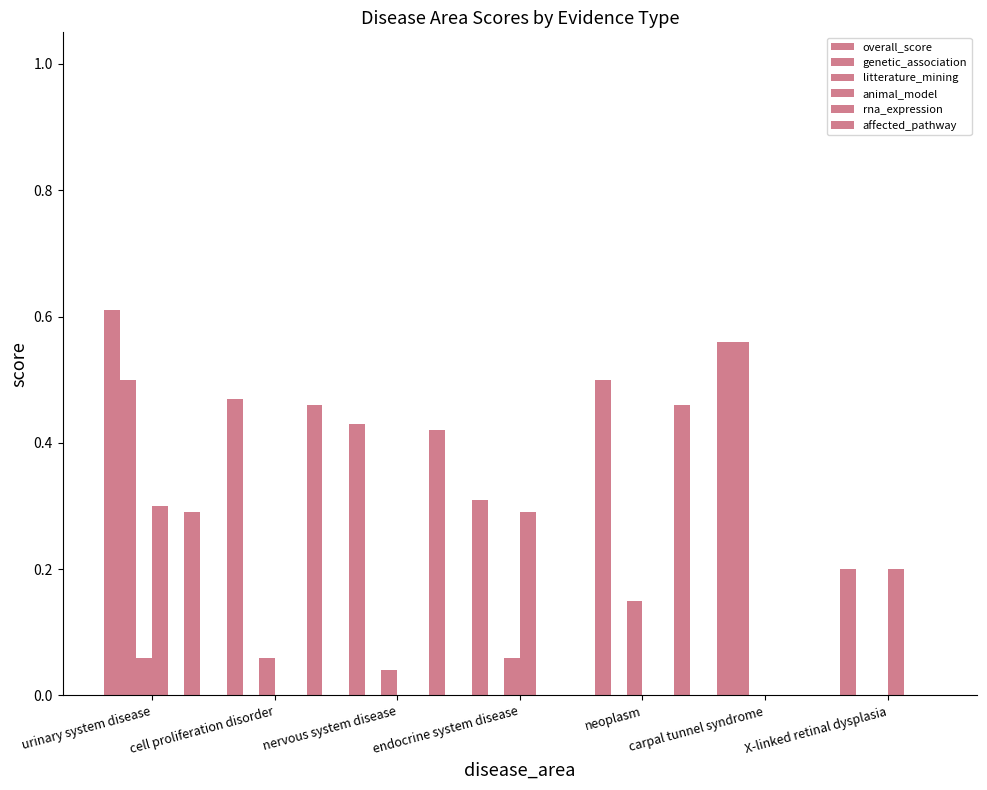

Between nervous system disease and endocrine system disease, which series saw the biggest shift?

affected_pathway